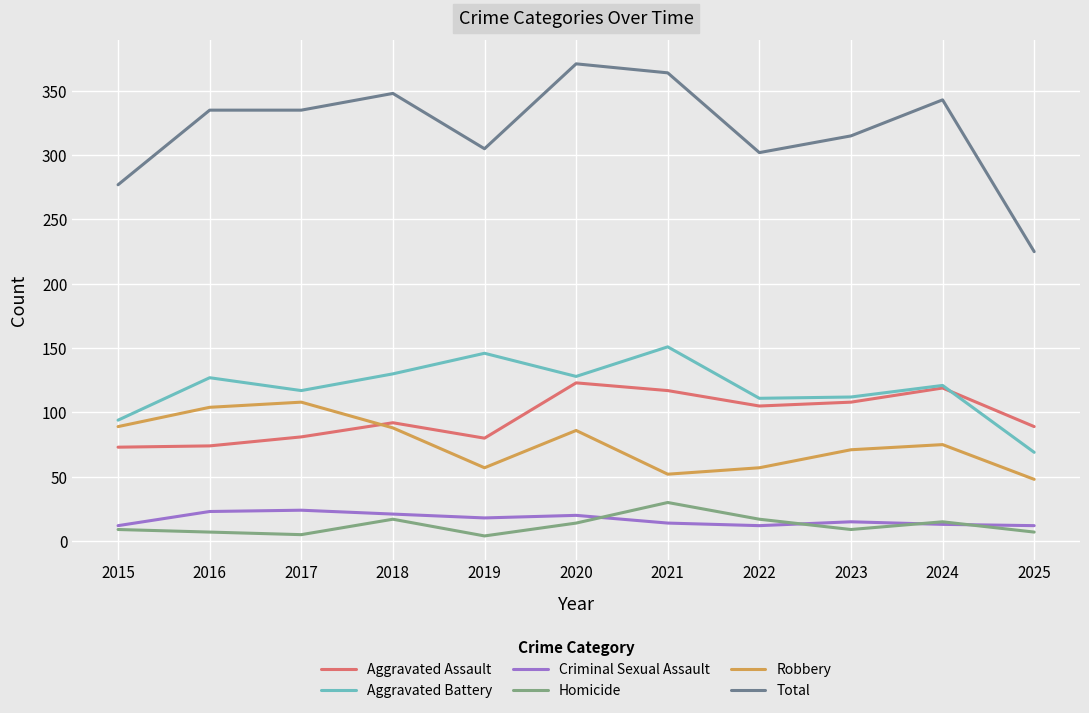

Between 2022 and 2024, which series saw the biggest shift?

Total